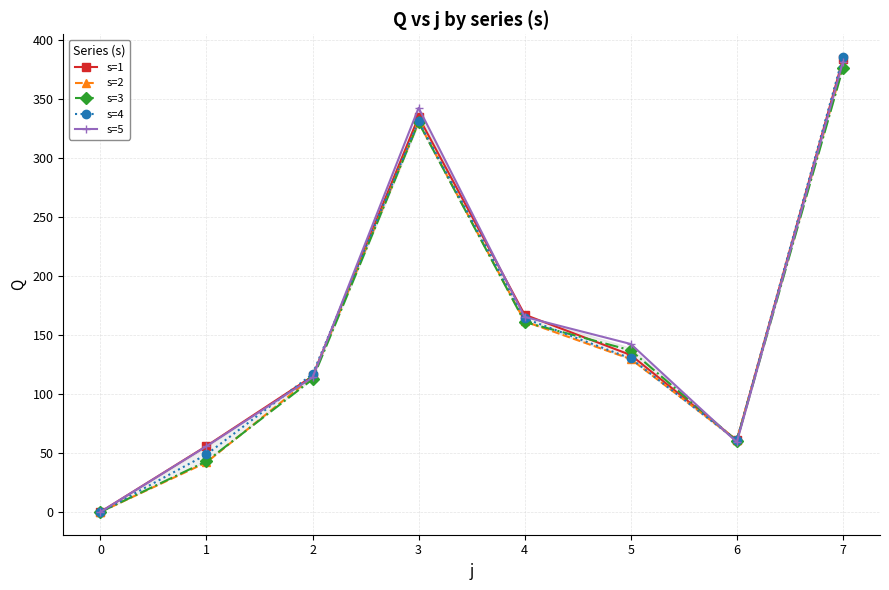

At which category does s=4 reach its first local valley?

6